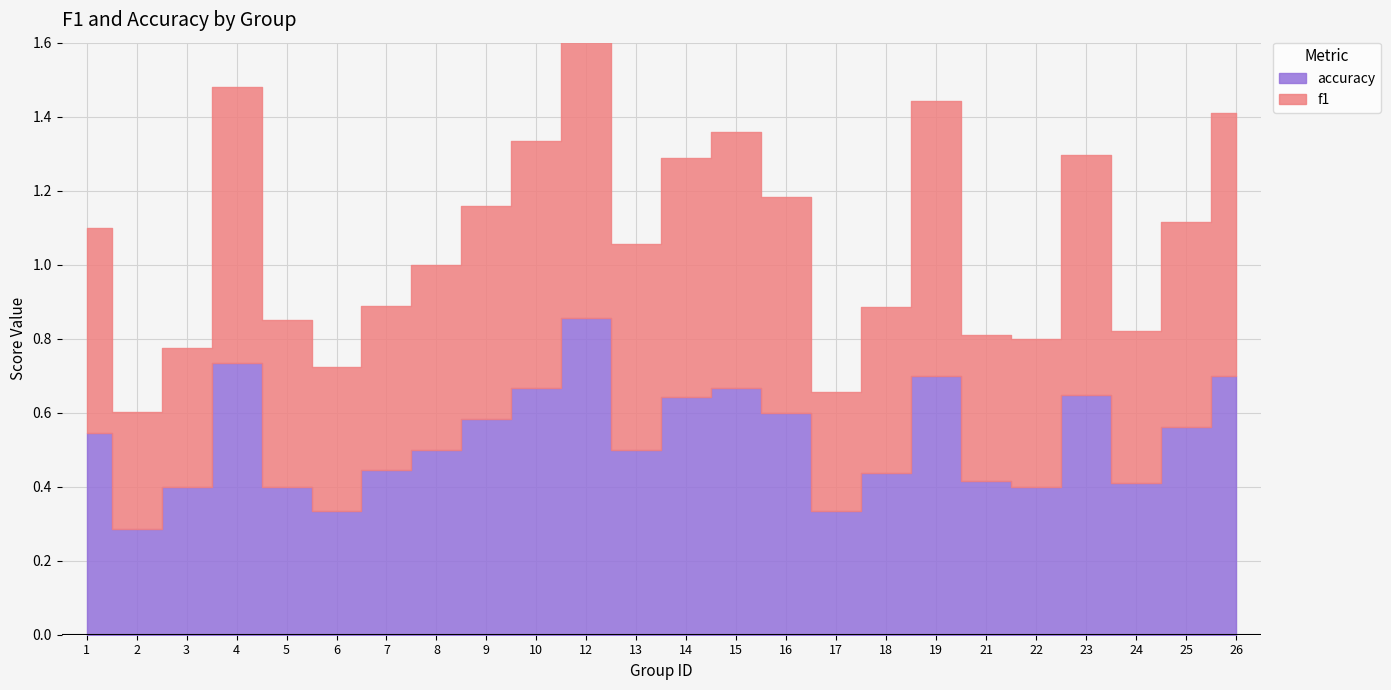

Between 16 and 2, which is larger?

16